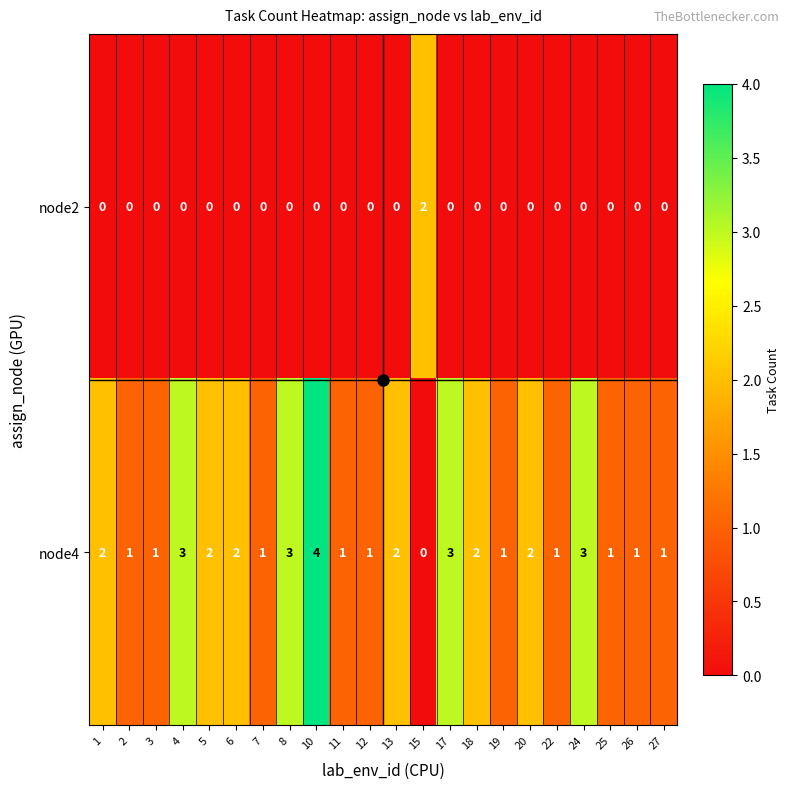

Which series has the largest total across all categories?

node4